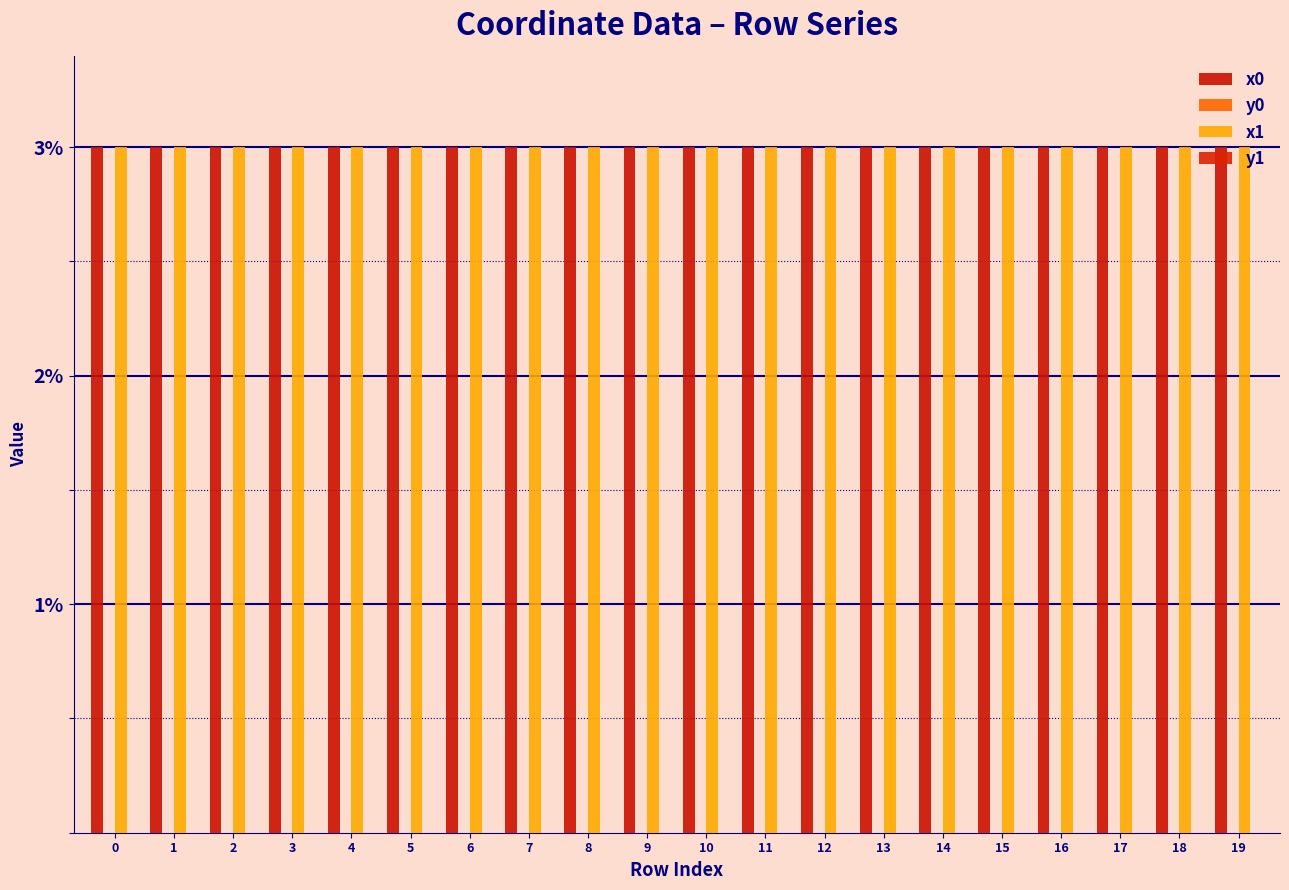

What is the sum of the x1 values at 5 and 6?

6.0